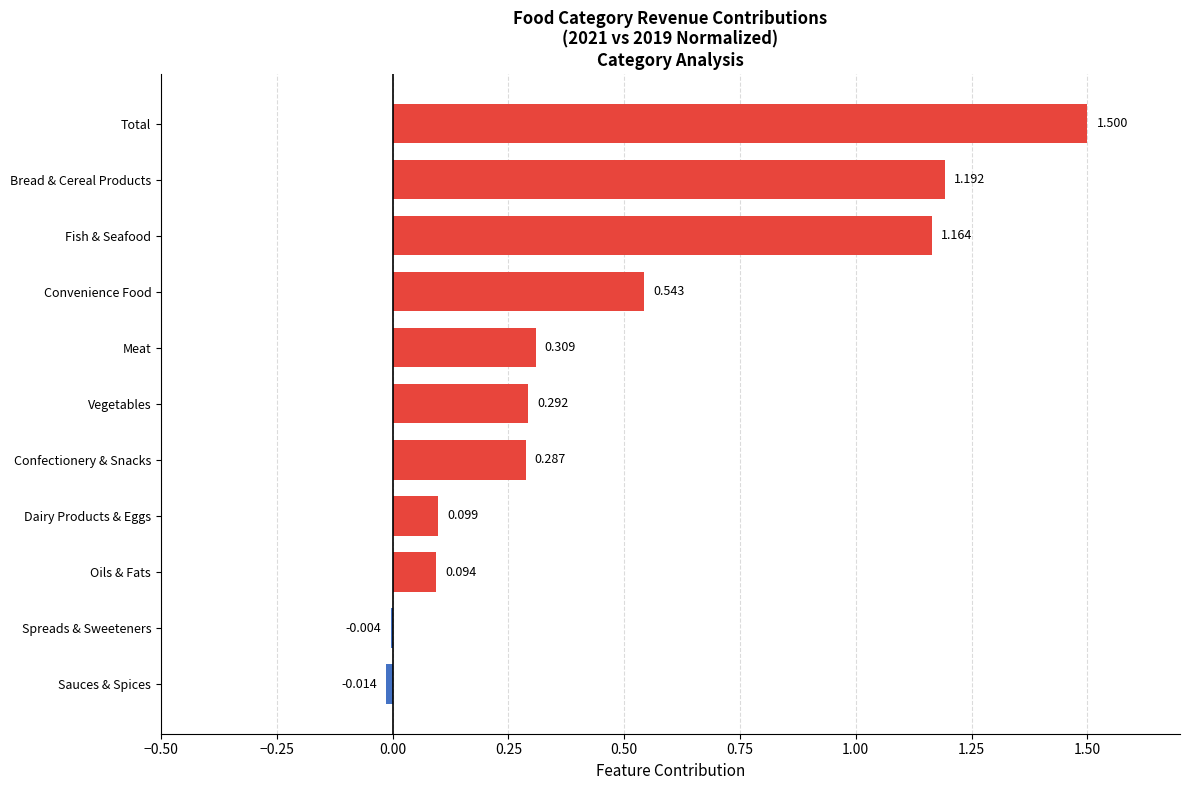

At which category does the chart reach its peak across all series?

Total